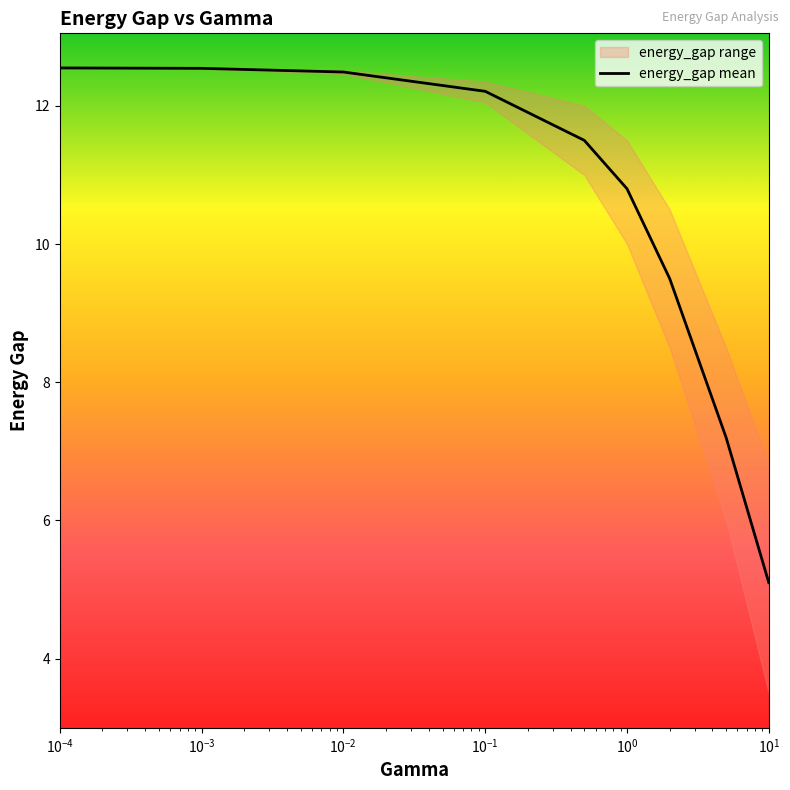

How many lines are shown in the chart?

1